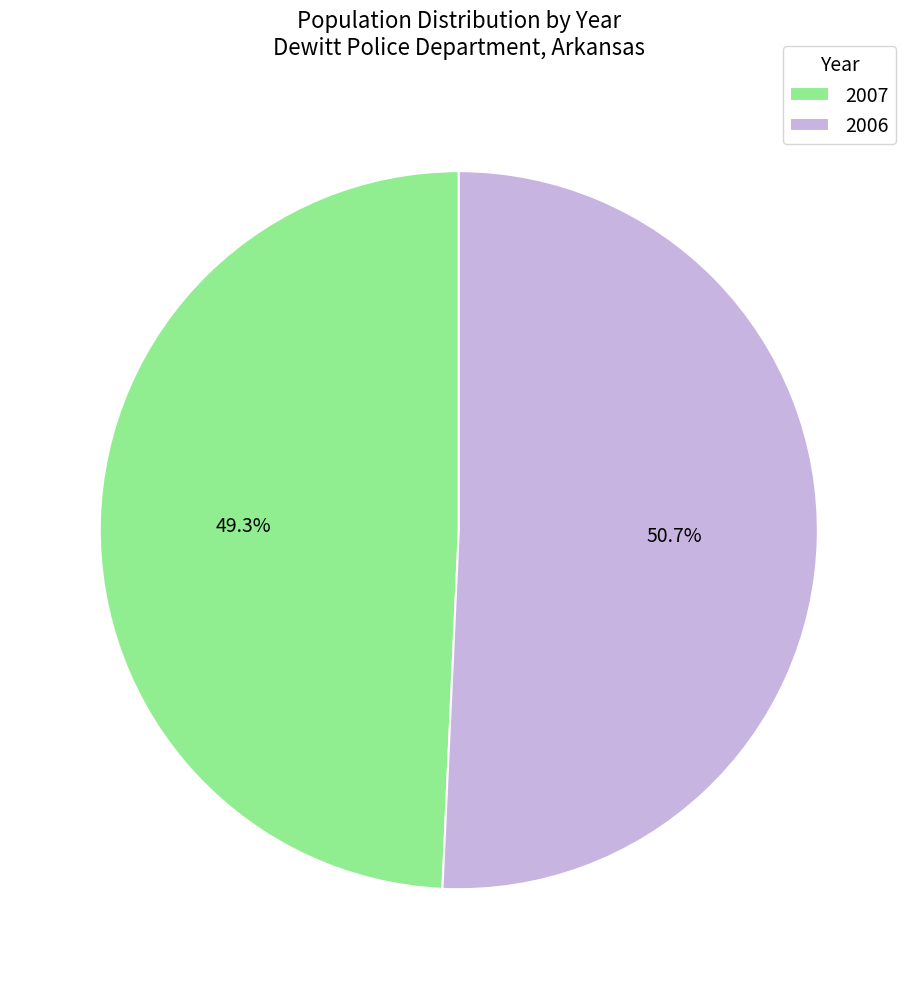

To the nearest percent, what is the average slice percentage?

50%